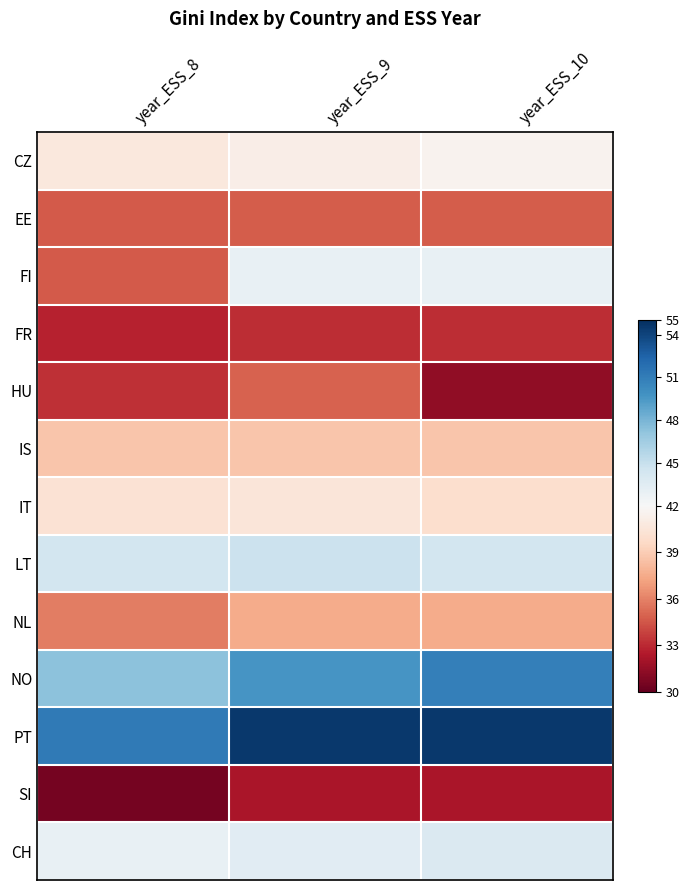

At how many categories does at least one series exceed 52?

2